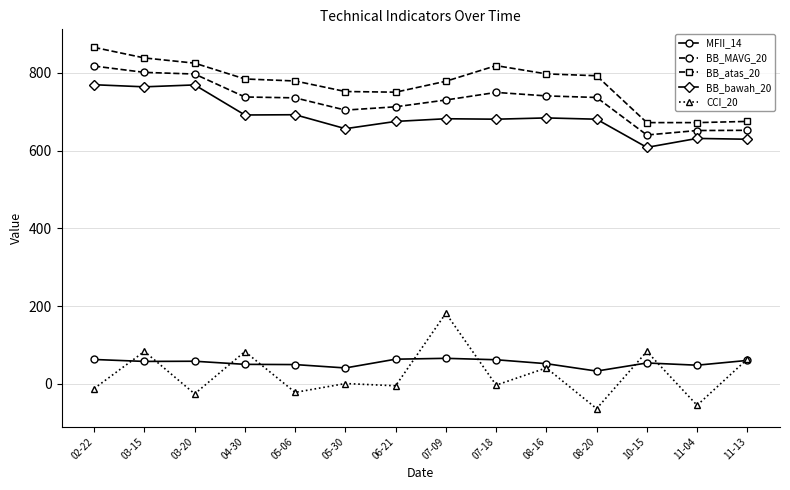

Is the value of BB_MAVG_20 at 04-30 greater than the value of MFII_14 at 06-21?

Yes